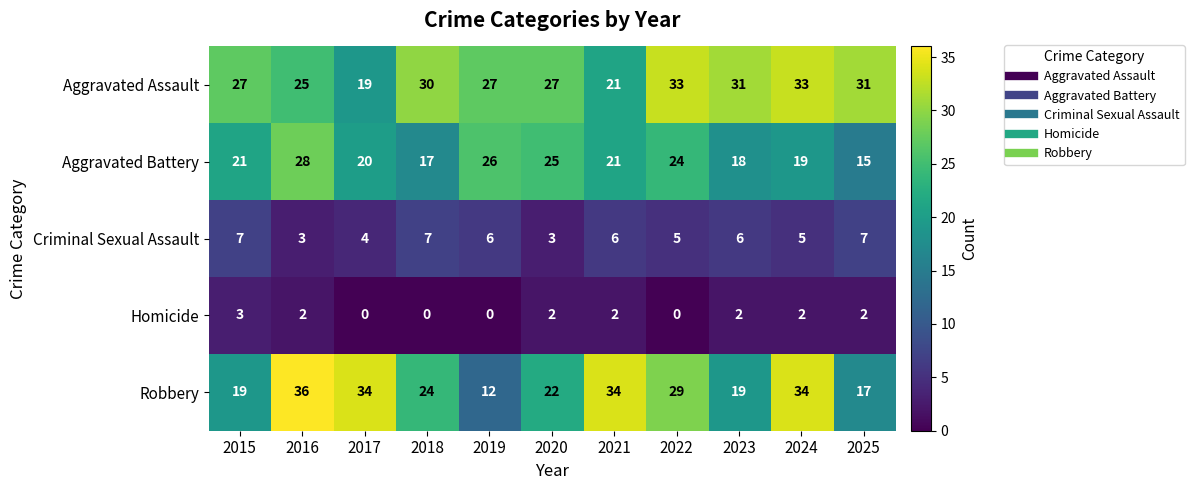

At how many categories does at least one series exceed 22?

11